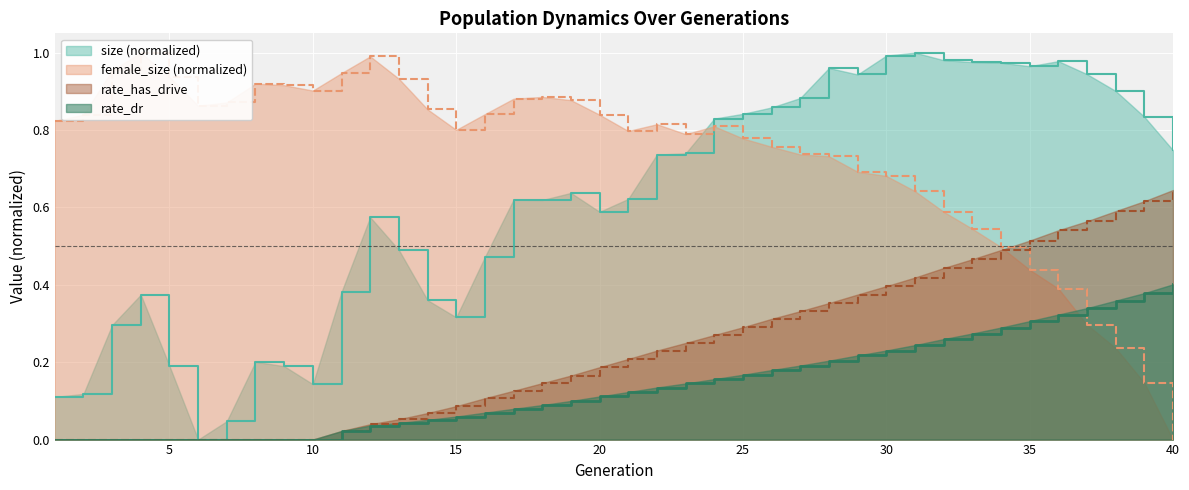

List the series in order of their overall mean, lowest first.

rate_dr, rate_has_drive, size, female_size